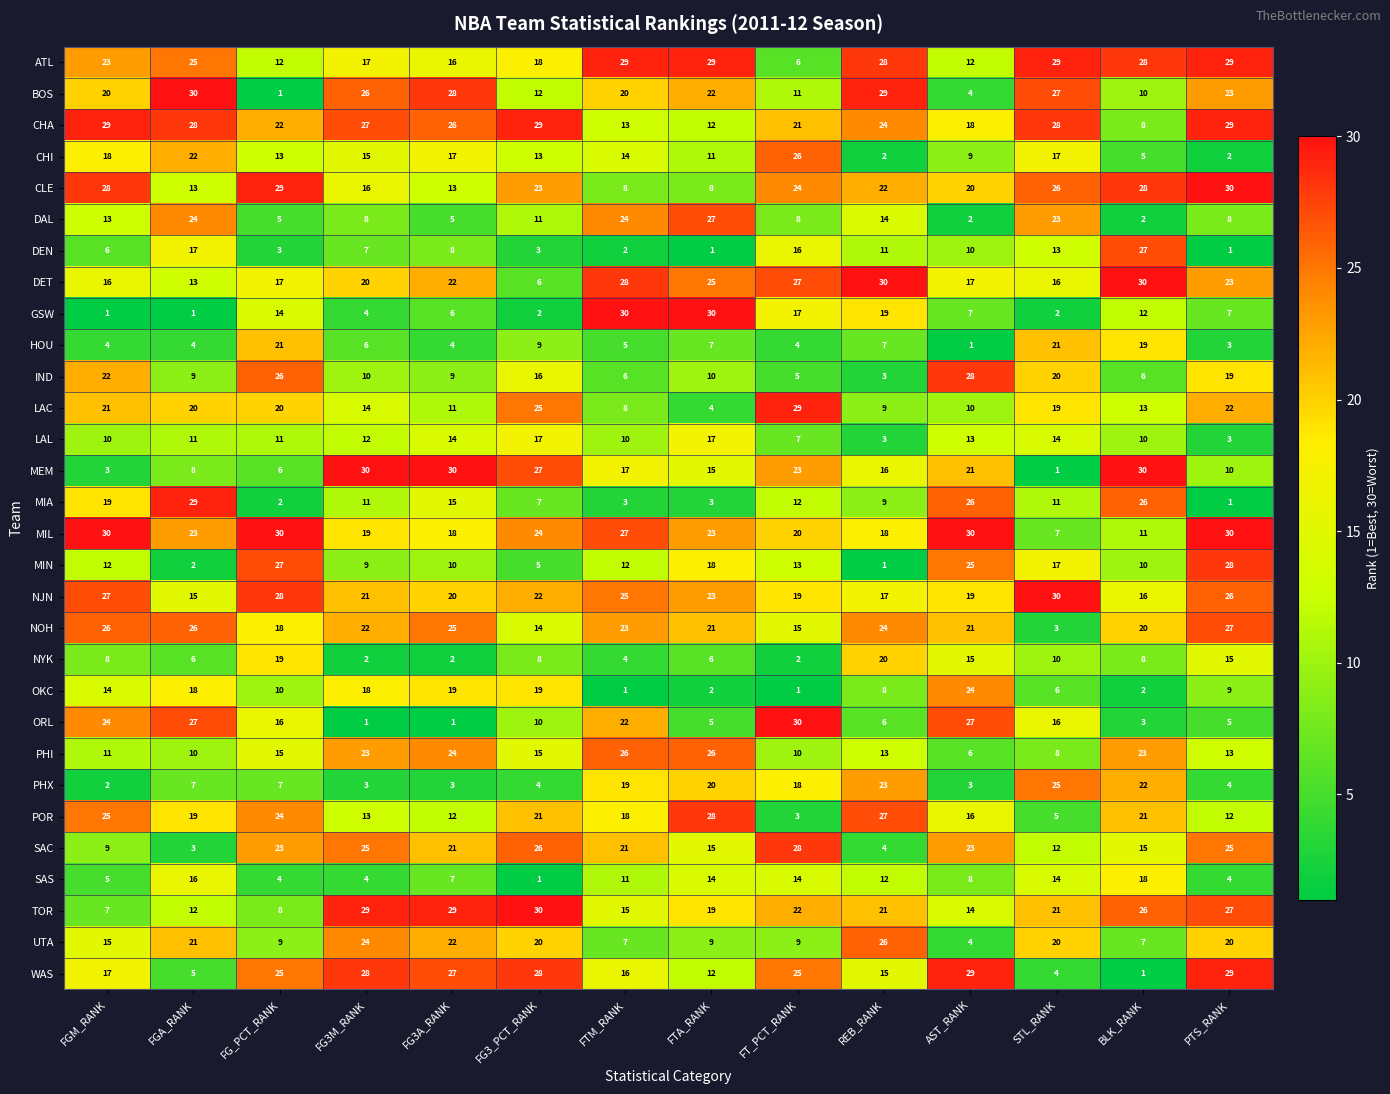

At which category is the sum across all series the highest?

PTS_RANK